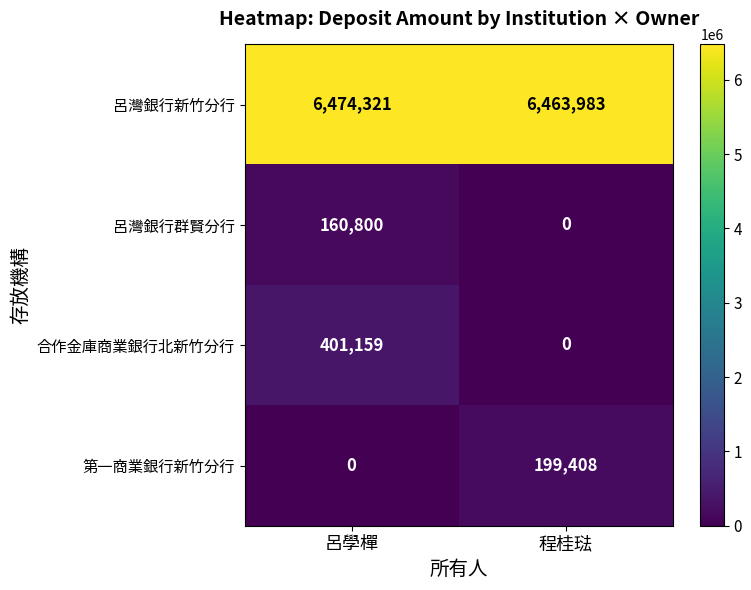

What is the average value of the 呂灣銀行新竹分行 series?

6469152